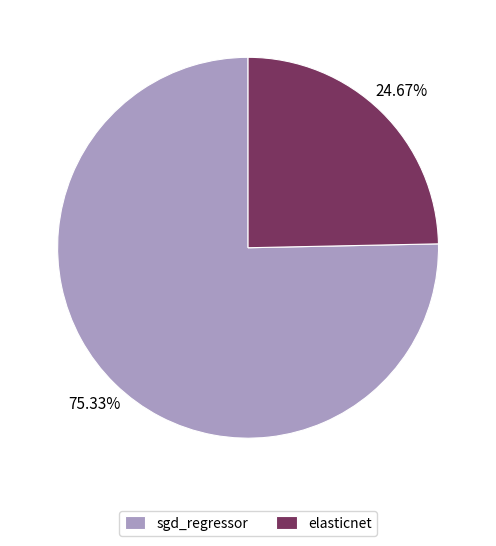

Rank the categories by value from lowest to highest.

elasticnet, sgd_regressor